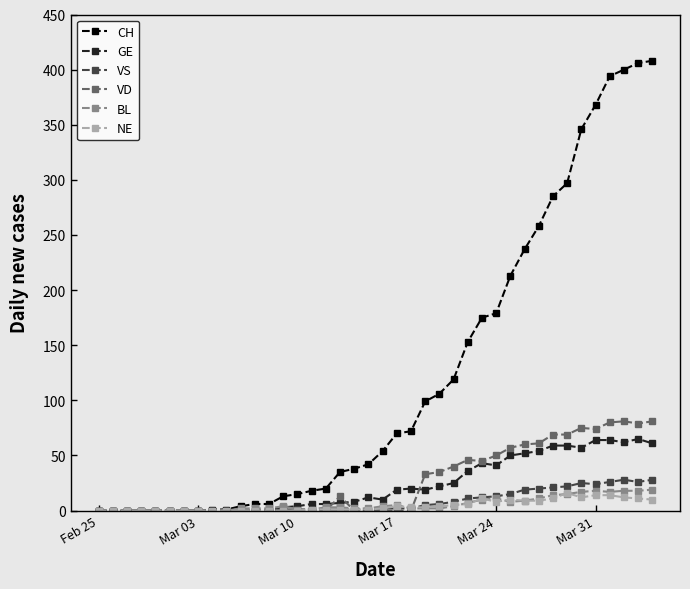

What is the highest value of the VD series?

81